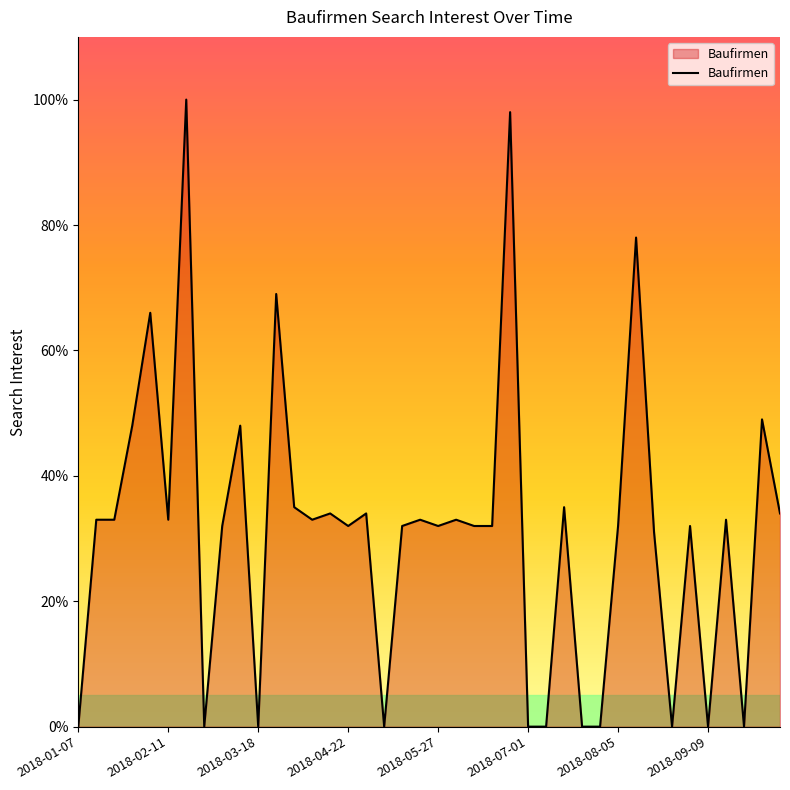

What is the maximum value shown in the chart?

100